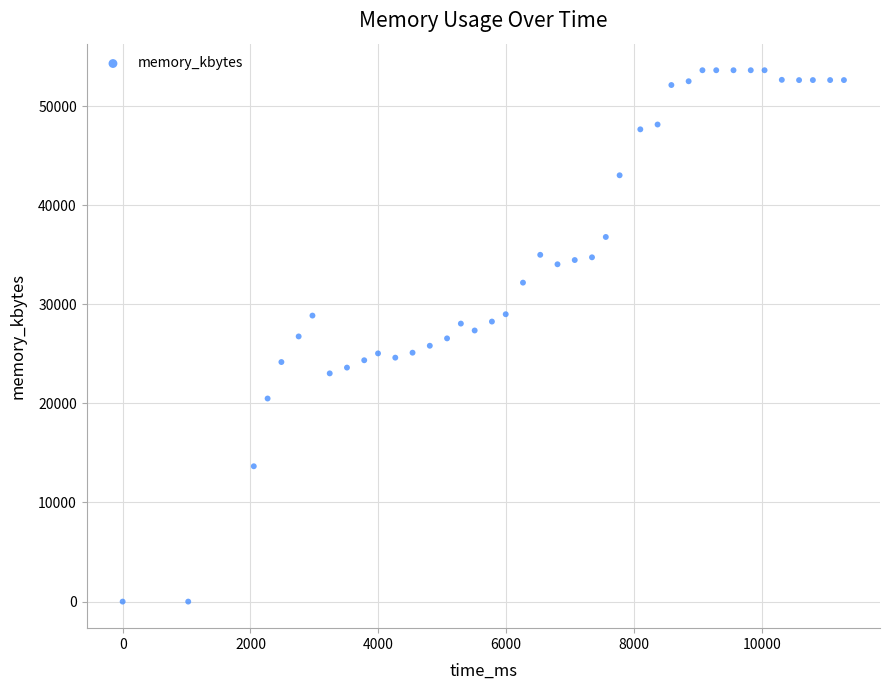

What is the range of Y values (max minus min)?

53616